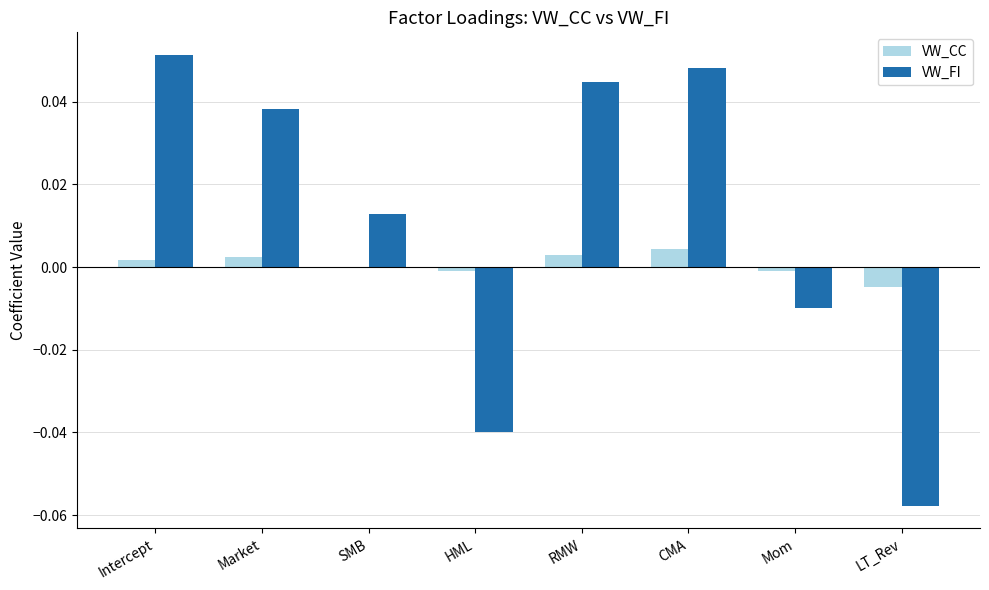

Are the bars grouped side by side (vs. stacked)?

Yes